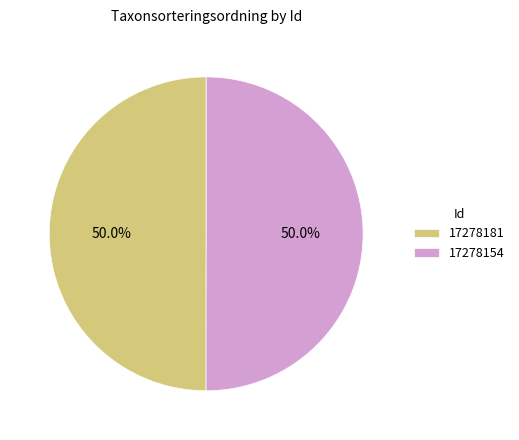

How many segments does this pie chart have?

2